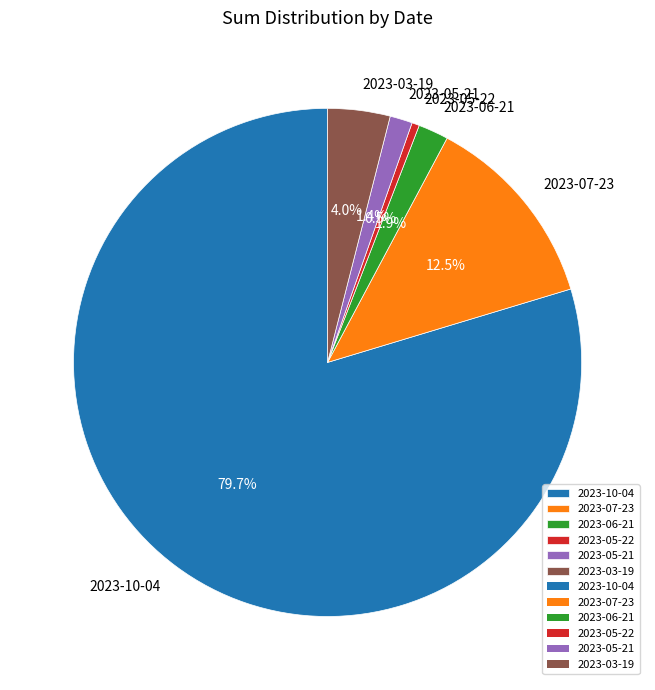

What portion of the pie excludes 2023-03-19?

96.0%